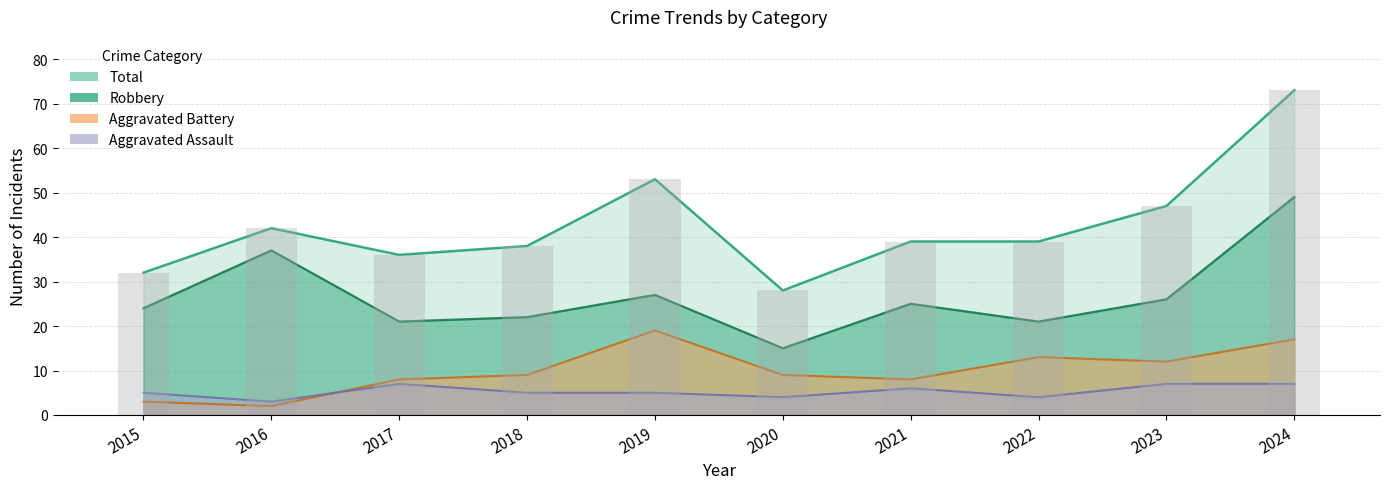

Read the Aggravated Battery value at 2020.

9